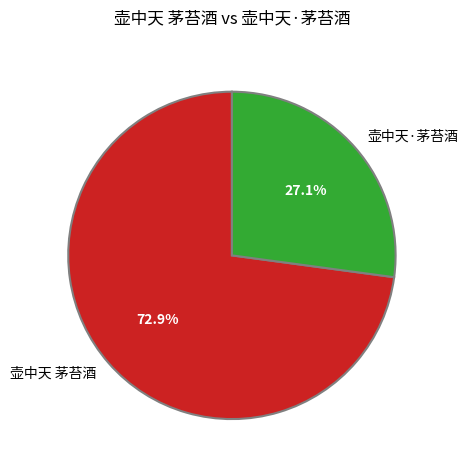

True or false: 壶中天 茅苔酒 accounts for 81% of the total.

False